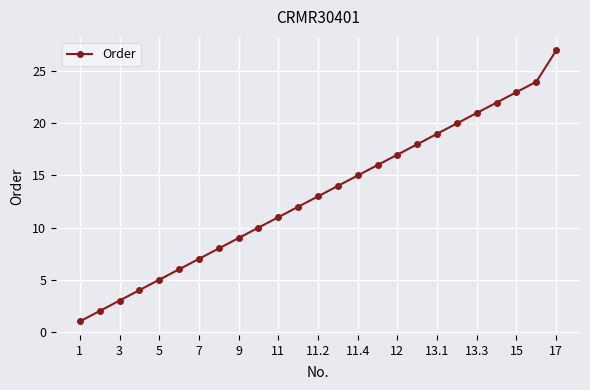

What is the difference between the maximum and second lowest values?

25